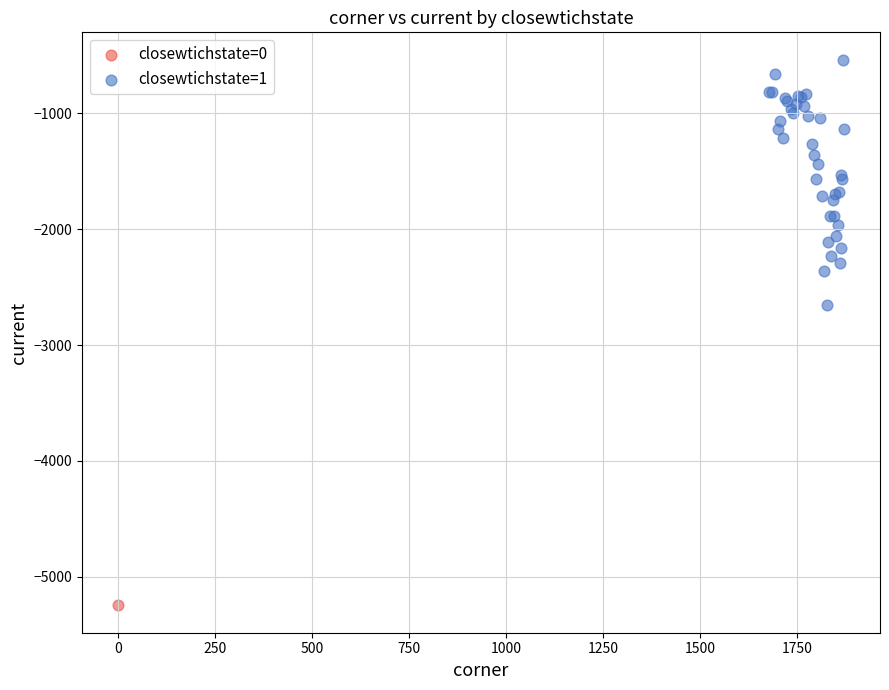

What are all the series names shown in the legend?

closewtichstate=0, closewtichstate=1